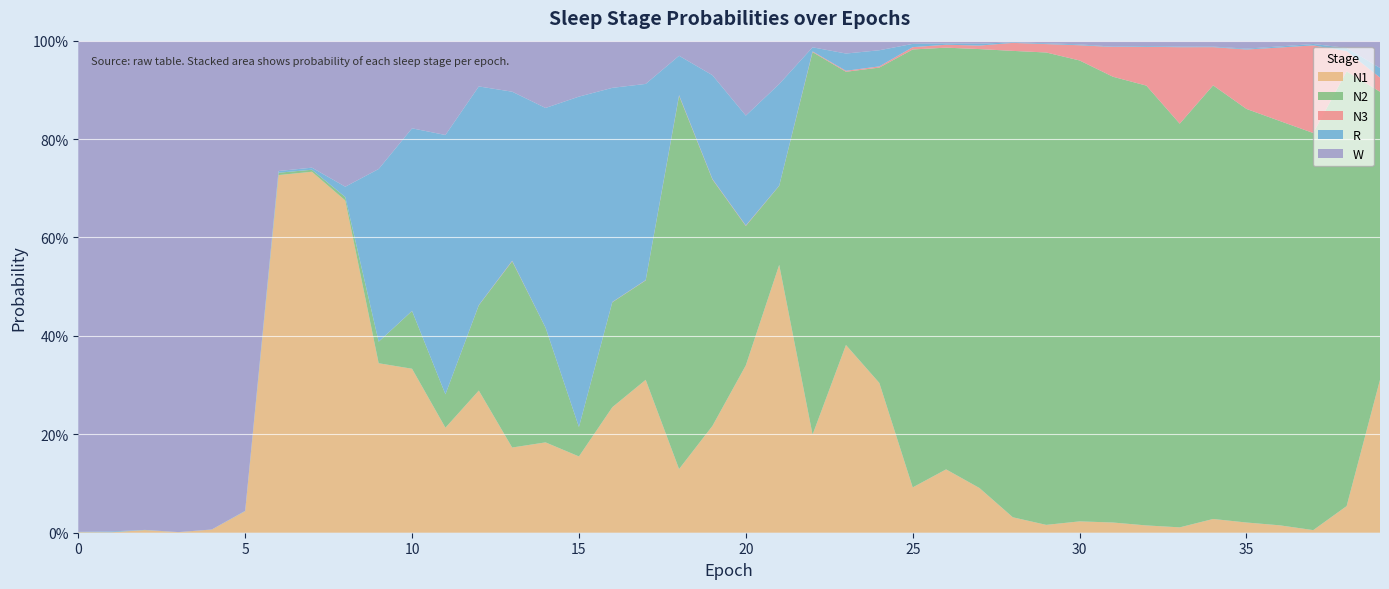

Reading left to right, what are all the values shown in this chart?

N1: 0=0.0	1=0.0	2=0.0	3=0.0	4=0.0	5=0.0	6=0.7	7=0.7	8=0.7	9=0.3	10=0.3	11=0.2	12=0.3	13=0.2	14=0.2	15=0.2	16=0.3	17=0.3	18=0.1	19=0.2	20=0.3	21=0.5	22=0.2	23=0.4	24=0.3	25=0.1	26=0.1	27=0.1	28=0.0	29=0.0	30=0.0	31=0.0	32=0.0	33=0.0	34=0.0	35=0.0	36=0.0	37=0.0	38=0.1	39=0.3
N2: 0=0.0	1=0.0	2=0.0	3=0.0	4=0.0	5=0.0	6=0.0	7=0.0	8=0.0	9=0.0	10=0.1	11=0.1	12=0.2	13=0.4	14=0.2	15=0.1	16=0.2	17=0.2	18=0.8	19=0.5	20=0.3	21=0.2	22=0.8	23=0.6	24=0.6	25=0.9	26=0.9	27=0.9	28=0.9	29=1.0	30=0.9	31=0.9	32=0.9	33=0.8	34=0.9	35=0.8	36=0.8	37=0.8	38=0.9	39=0.6
N3: 0=0.0	1=0.0	2=0.0	3=0.0	4=0.0	5=0.0	6=0.0	7=0.0	8=0.0	9=0.0	10=0.0	11=0.0	12=0.0	13=0.0	14=0.0	15=0.0	16=0.0	17=0.0	18=0.0	19=0.0	20=0.0	21=0.0	22=0.0	23=0.0	24=0.0	25=0.0	26=0.0	27=0.0	28=0.0	29=0.0	30=0.0	31=0.1	32=0.1	33=0.2	34=0.1	35=0.1	36=0.1	37=0.2	38=0.0	39=0.0
R: 0=0.0	1=0.0	2=0.0	3=0.0	4=0.0	5=0.0	6=0.0	7=0.0	8=0.0	9=0.4	10=0.4	11=0.5	12=0.4	13=0.3	14=0.4	15=0.7	16=0.4	17=0.4	18=0.1	19=0.2	20=0.2	21=0.2	22=0.0	23=0.0	24=0.0	25=0.0	26=0.0	27=0.0	28=0.0	29=0.0	30=0.0	31=0.0	32=0.0	33=0.0	34=0.0	35=0.0	36=0.0	37=0.0	38=0.0	39=0.0
W: 0=1.0	1=1.0	2=1.0	3=1.0	4=1.0	5=1.0	6=0.3	7=0.3	8=0.3	9=0.3	10=0.2	11=0.2	12=0.1	13=0.1	14=0.1	15=0.1	16=0.1	17=0.1	18=0.0	19=0.1	20=0.2	21=0.1	22=0.0	23=0.0	24=0.0	25=0.0	26=0.0	27=0.0	28=0.0	29=0.0	30=0.0	31=0.0	32=0.0	33=0.0	34=0.0	35=0.0	36=0.0	37=0.0	38=0.0	39=0.1